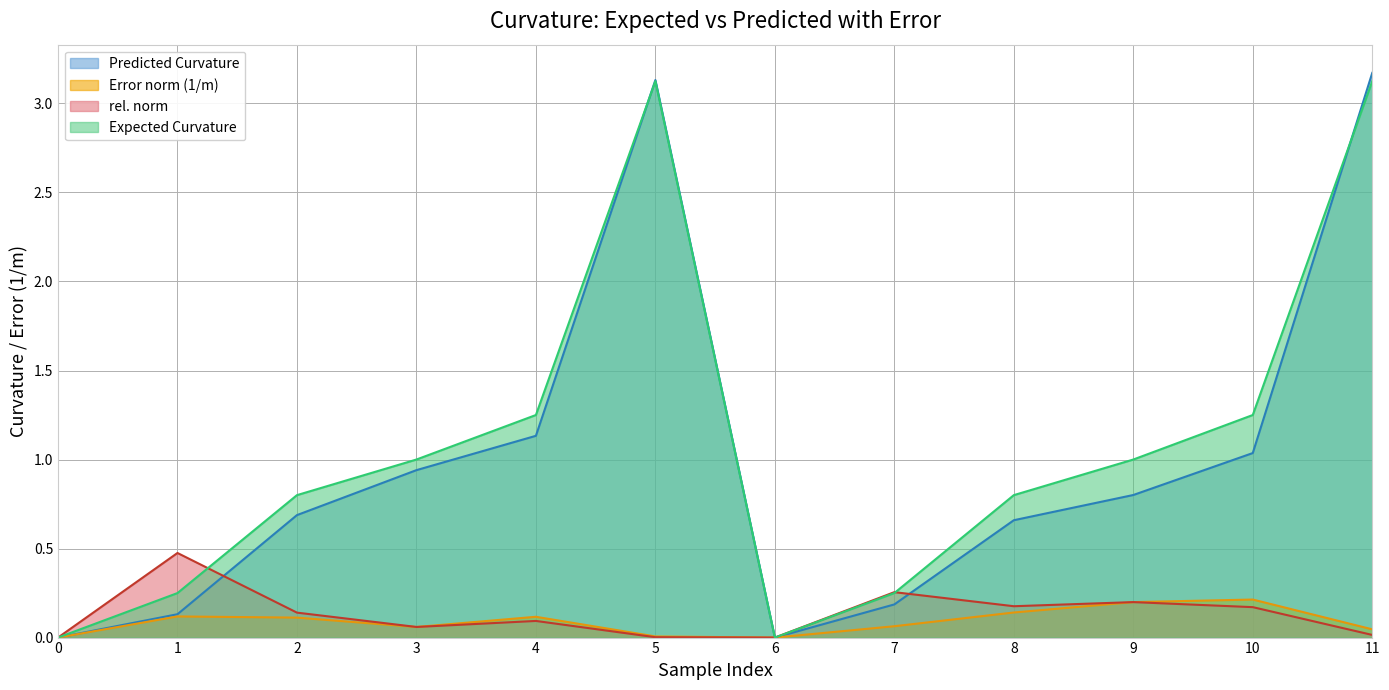

Which series has the largest range (max minus min)?

Predicted Curvature